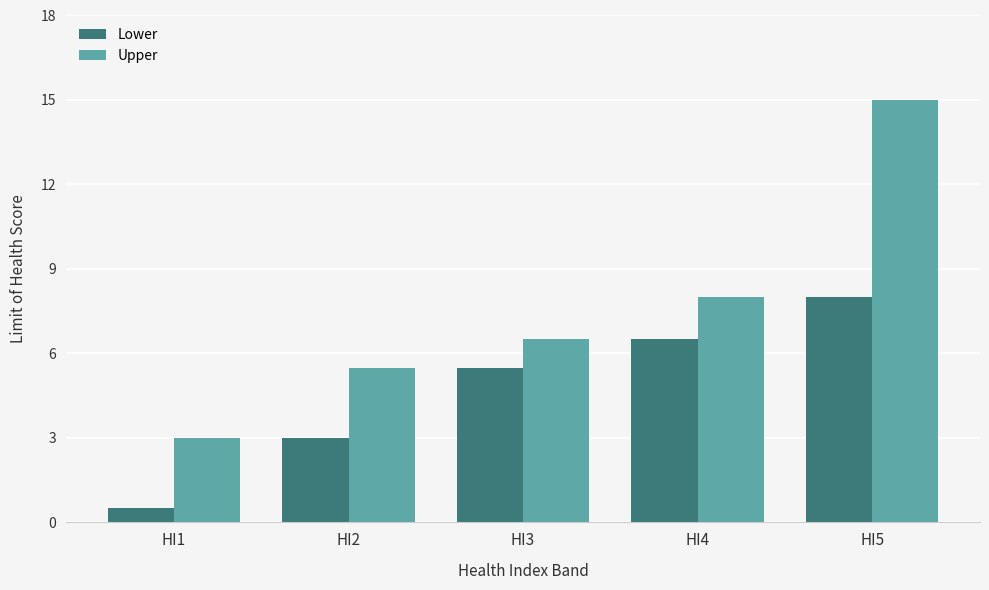

Which series changed the most between HI2 and HI4?

Lower